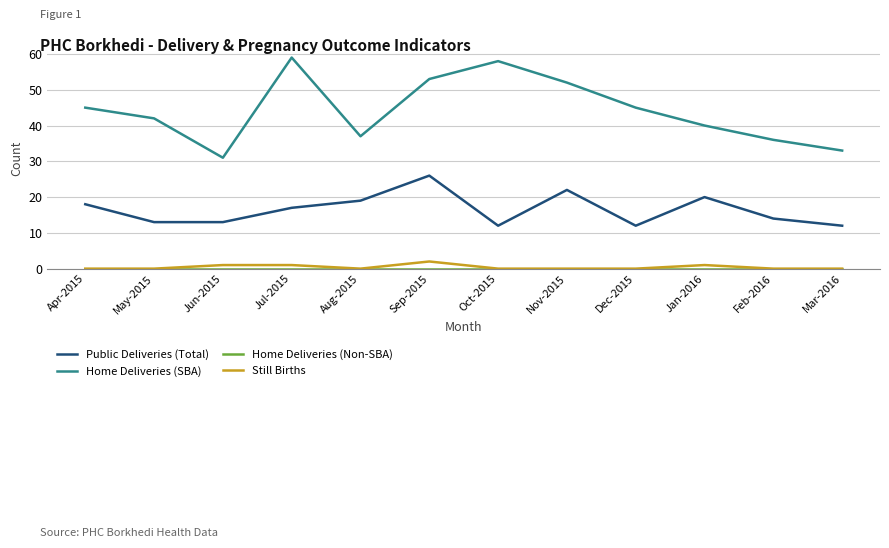

True or false: Public Deliveries (Total) and Still Births intersect in this chart.

False